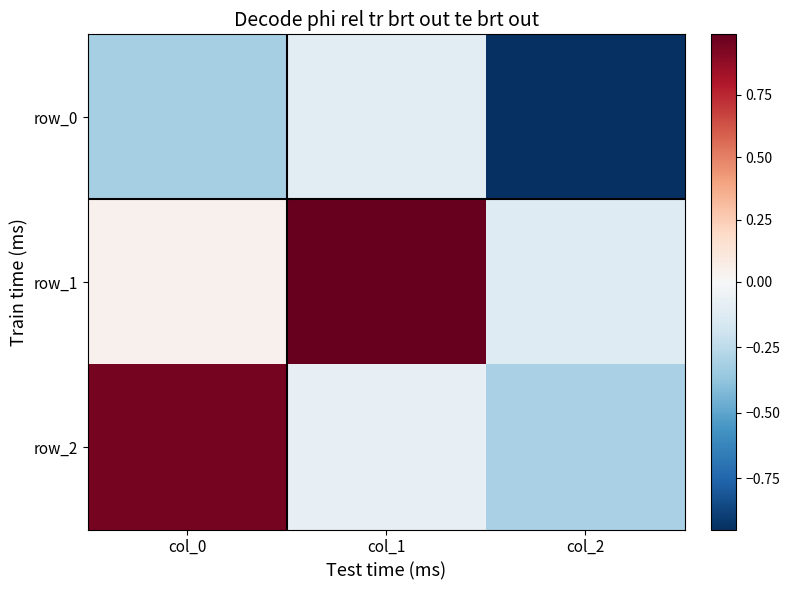

Rank the series by their maximum value, from highest to lowest.

row_1, row_2, row_0